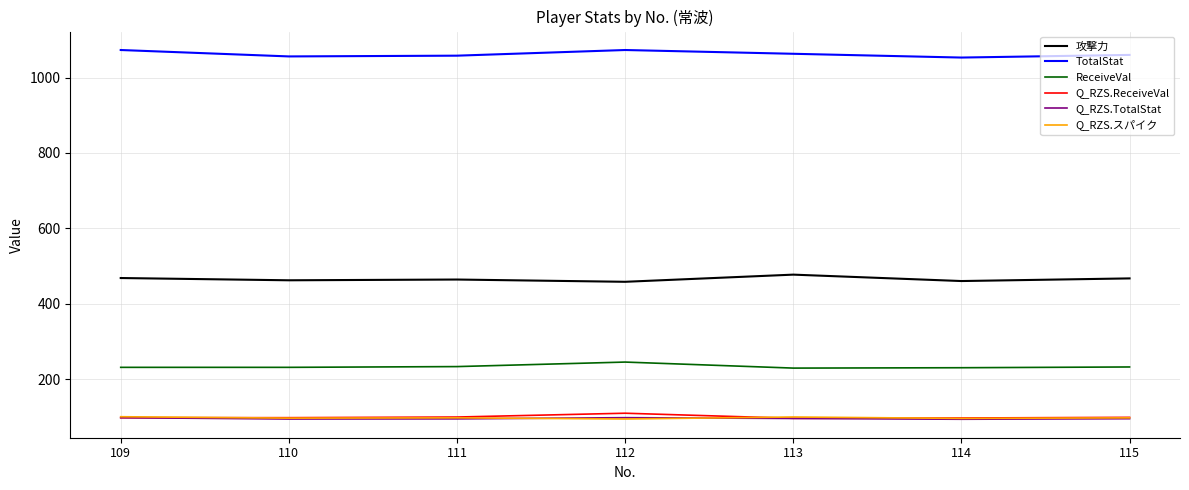

Is the value of Q_RZS.TotalStat at 109 greater than the value of ReceiveVal at 114?

No